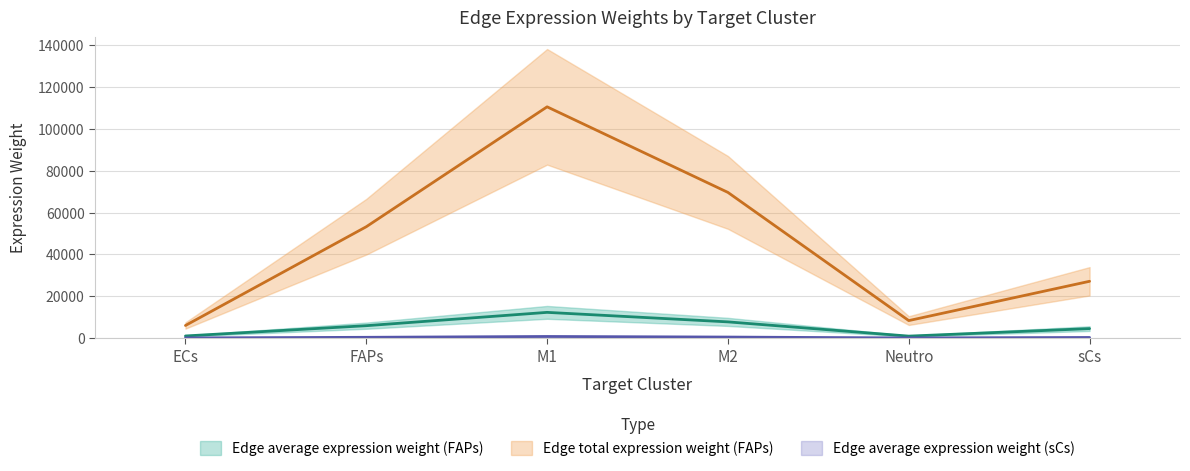

Which series has the largest range (max minus min)?

Edge total expression weight (FAPs)